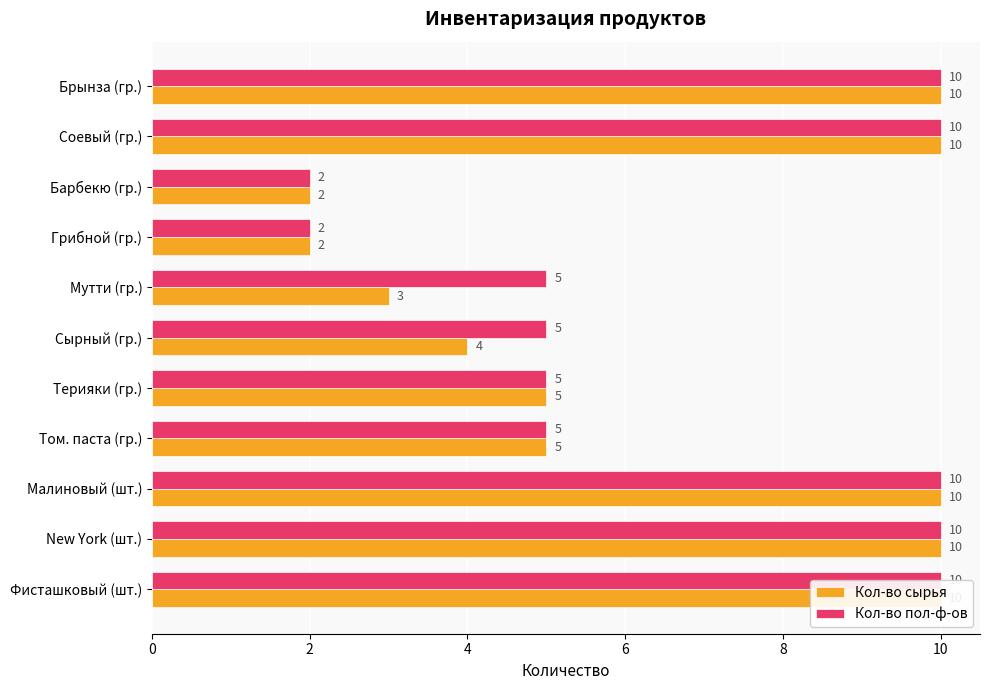

Reading left to right, what are all the values shown in this chart?

Кол-во сырья: 10	10	2	2	3	4	5	5	10	10	10
Кол-во пол-ф-ов: 10	10	2	2	5	5	5	5	10	10	10